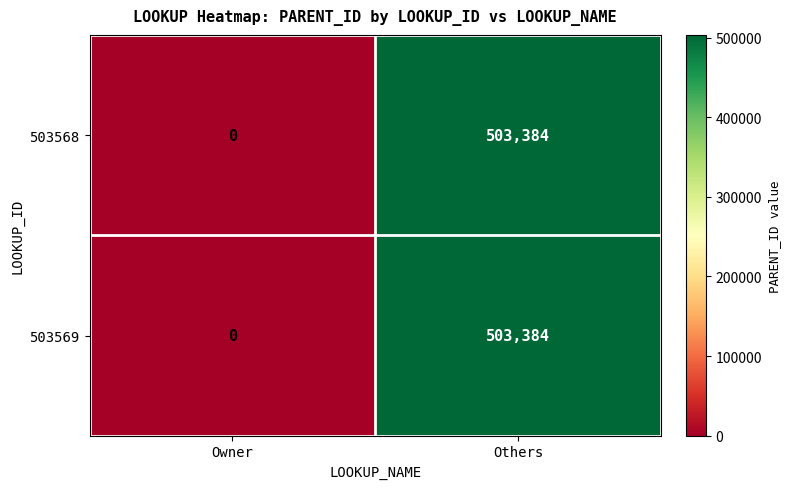

Rank the categories by 503568 value from lowest to highest.

Owner, Others